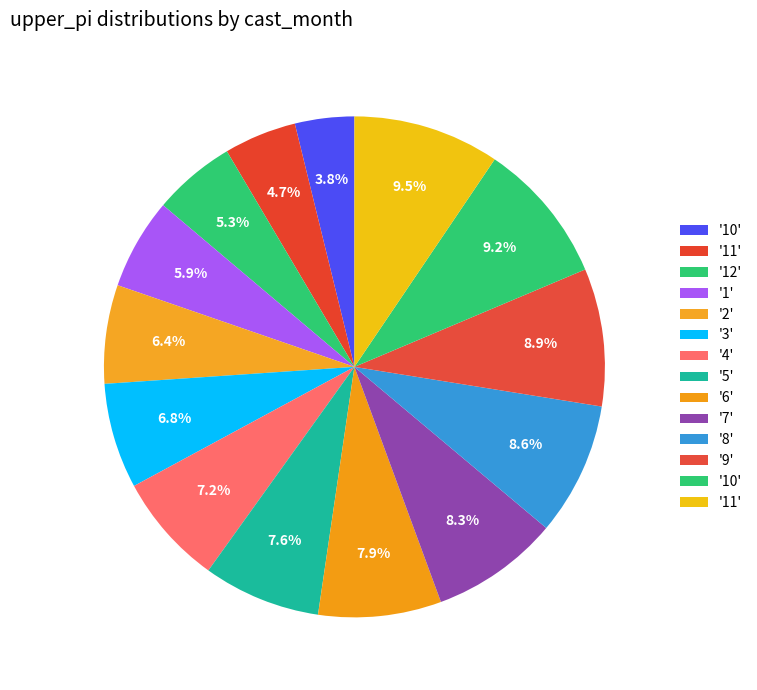

How many slices are in this pie chart?

14